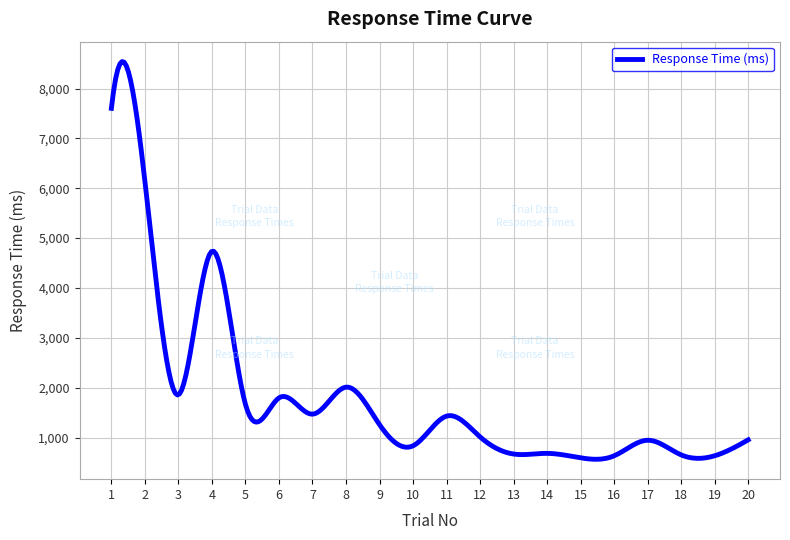

What is the difference between the maximum and second lowest values?

7976.7